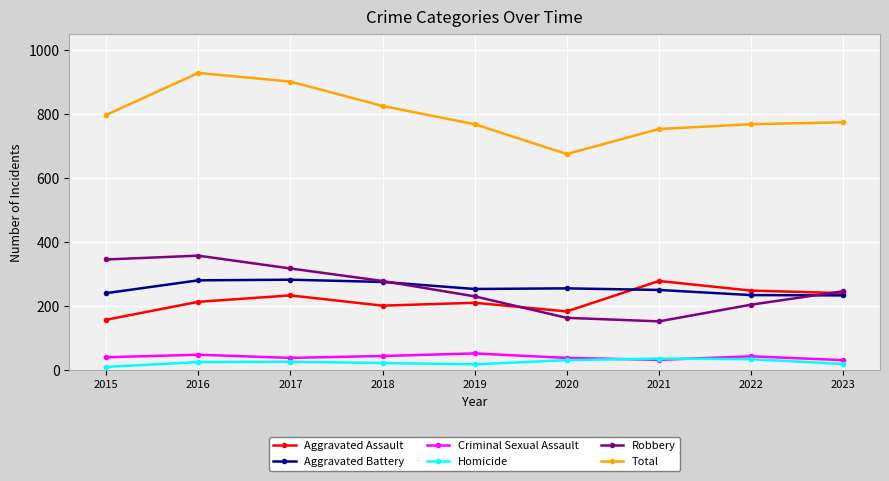

What is the minimum value for Aggravated Battery?

234